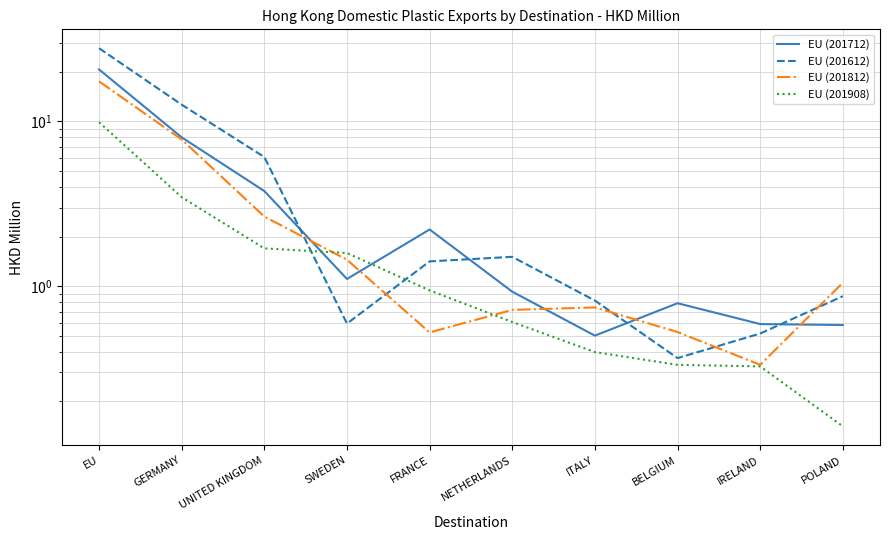

At which label is EU (201712) closest to 10?

GERMANY